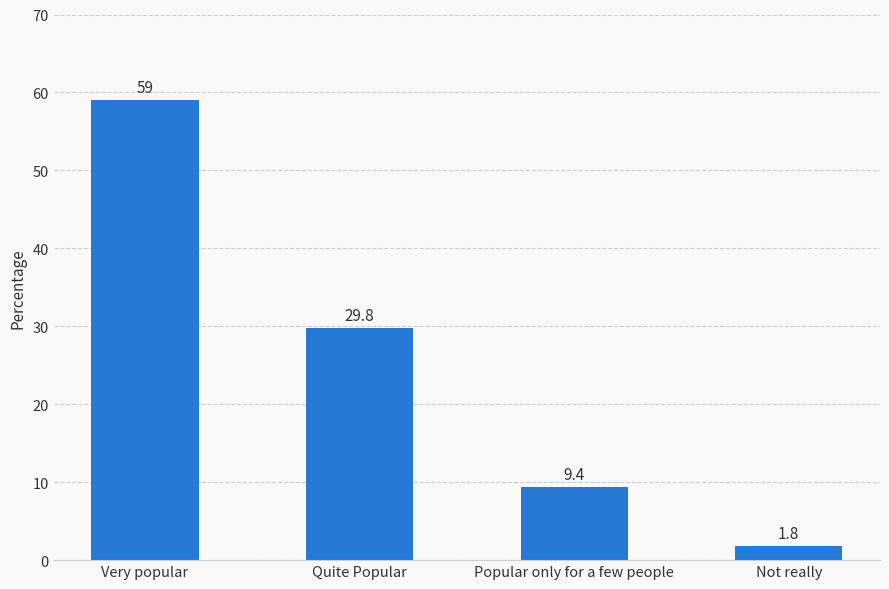

At which label does the data first exceed 29?

Very popular